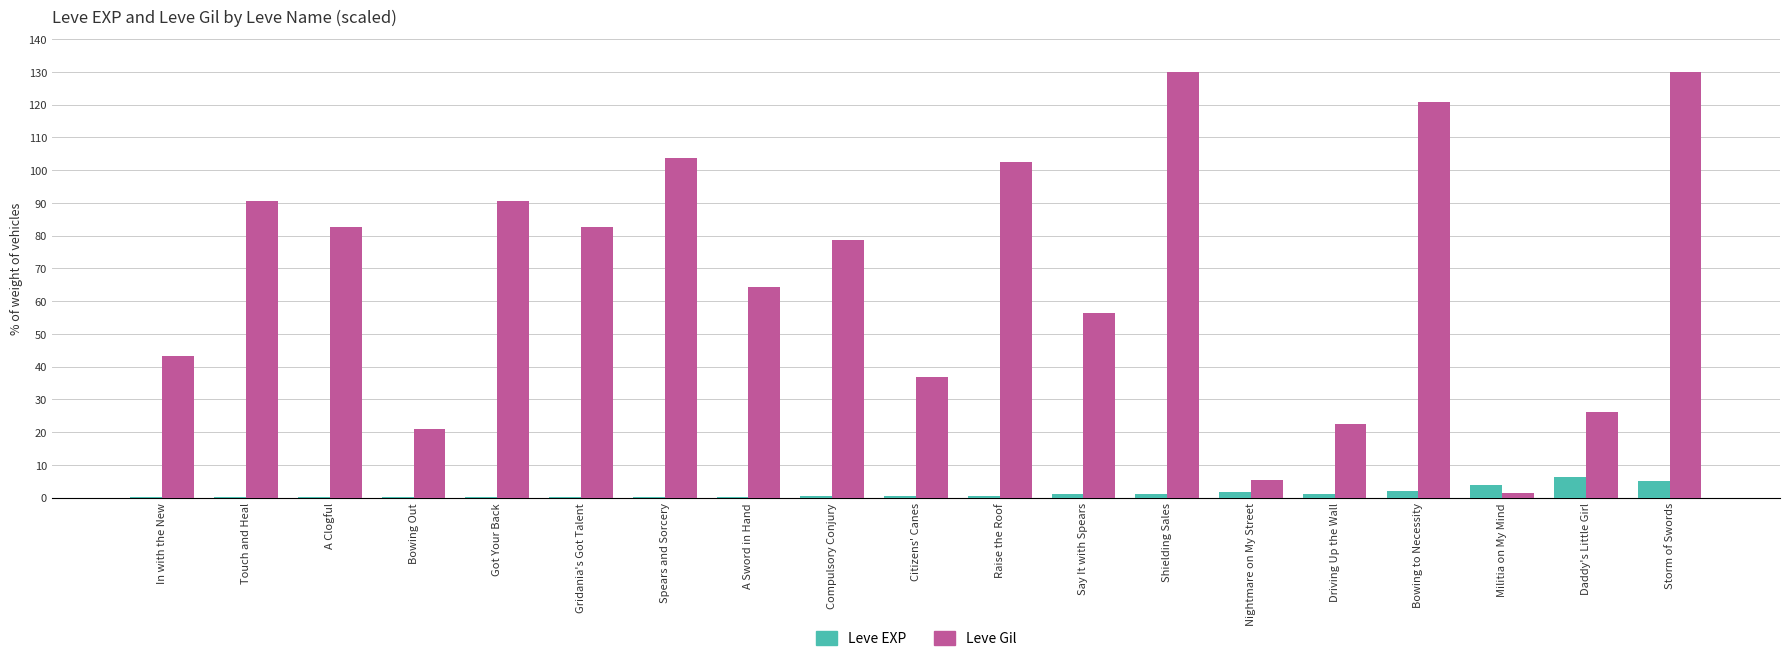

Is it true that Leve Gil equals 64.3 at A Sword in Hand?

True